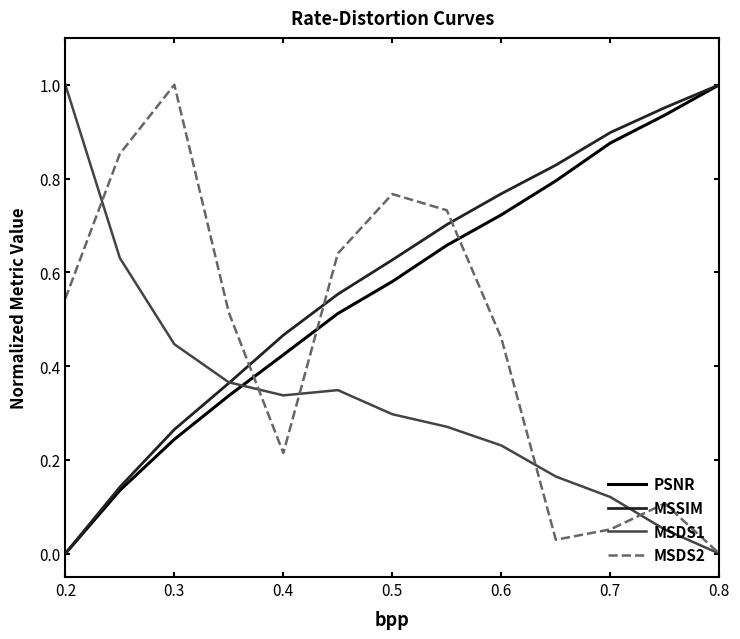

True or false: PSNR has more than 1 points higher than both neighbors.

False